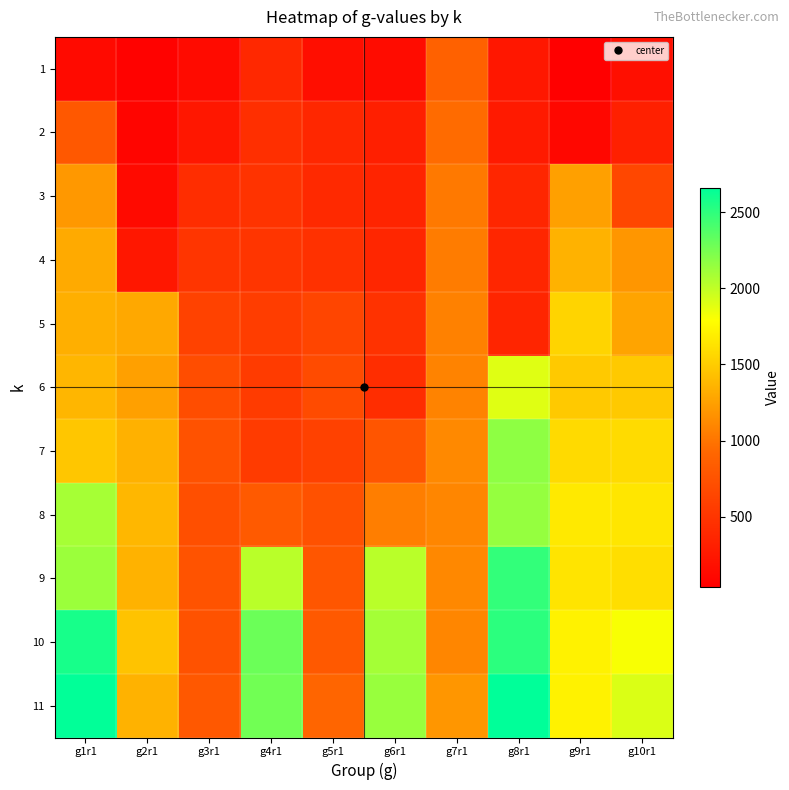

What is the spread (max minus min) of values at g2r1?

1382